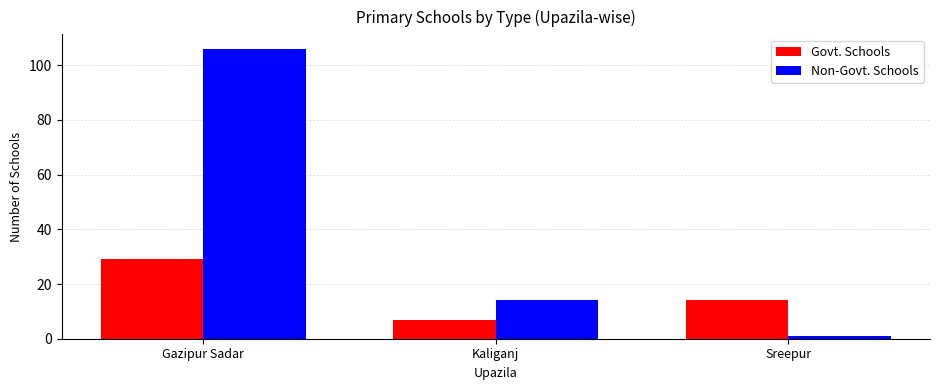

How many data points in Non-Govt. Schools are less than 14?

1